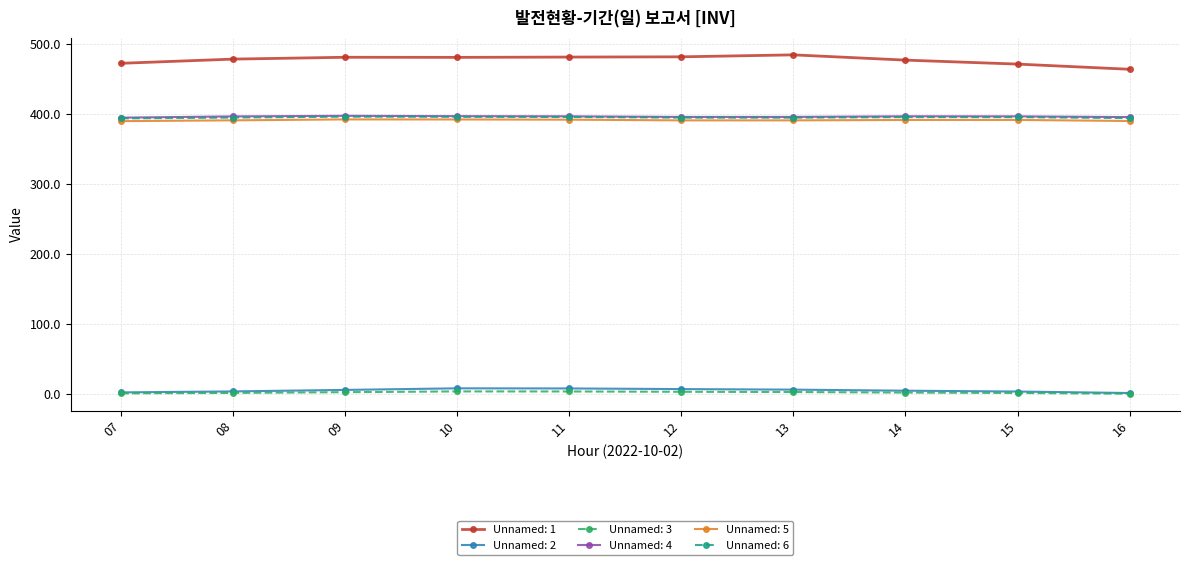

What is the total value across all series at 11?

1680.2